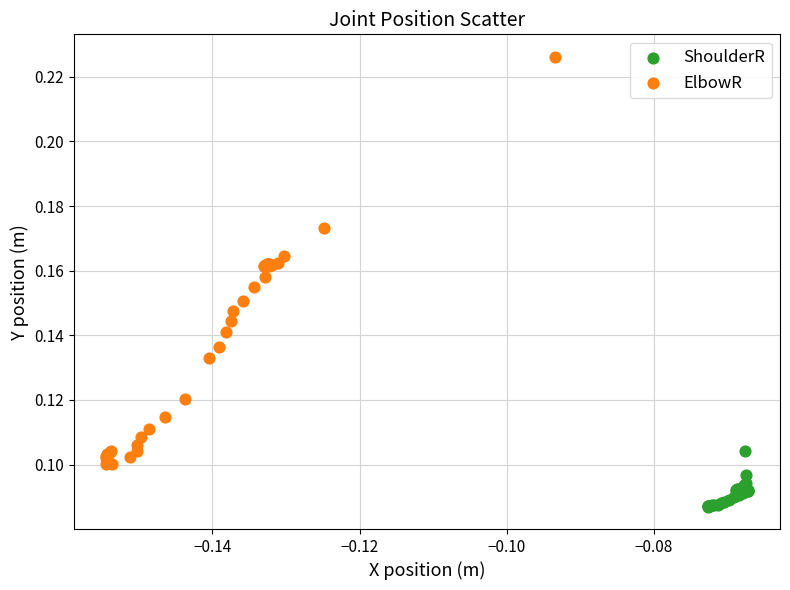

Which series reaches the minimum Y coordinate?

ShoulderR